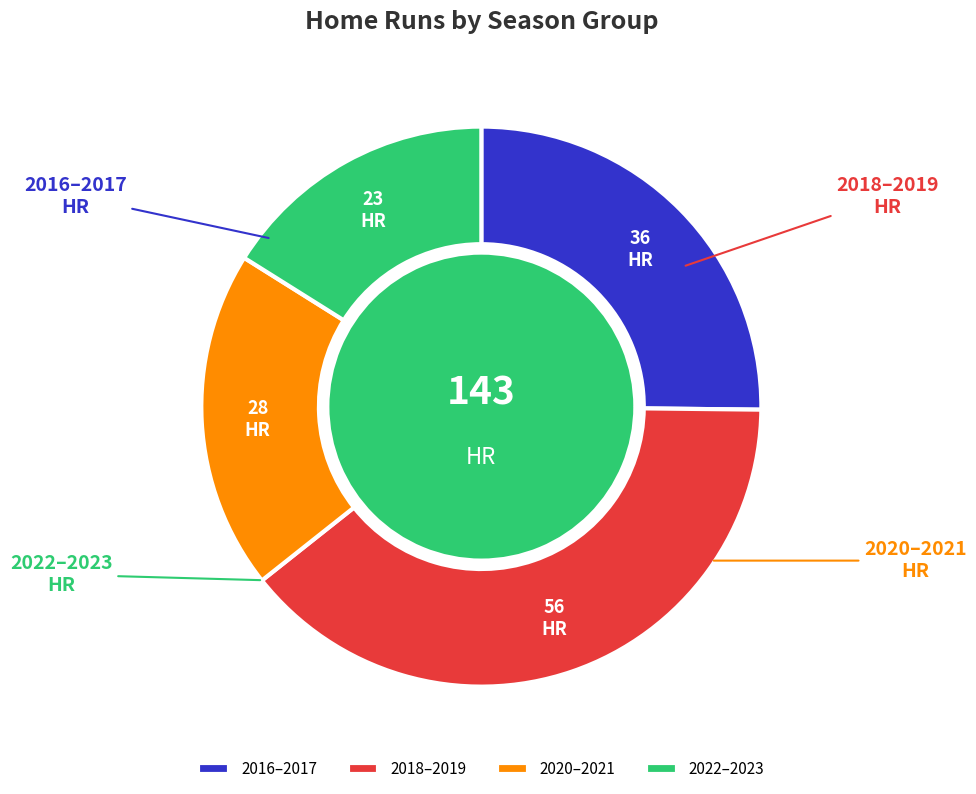

Between 2023 and 2018, which is larger?

2018